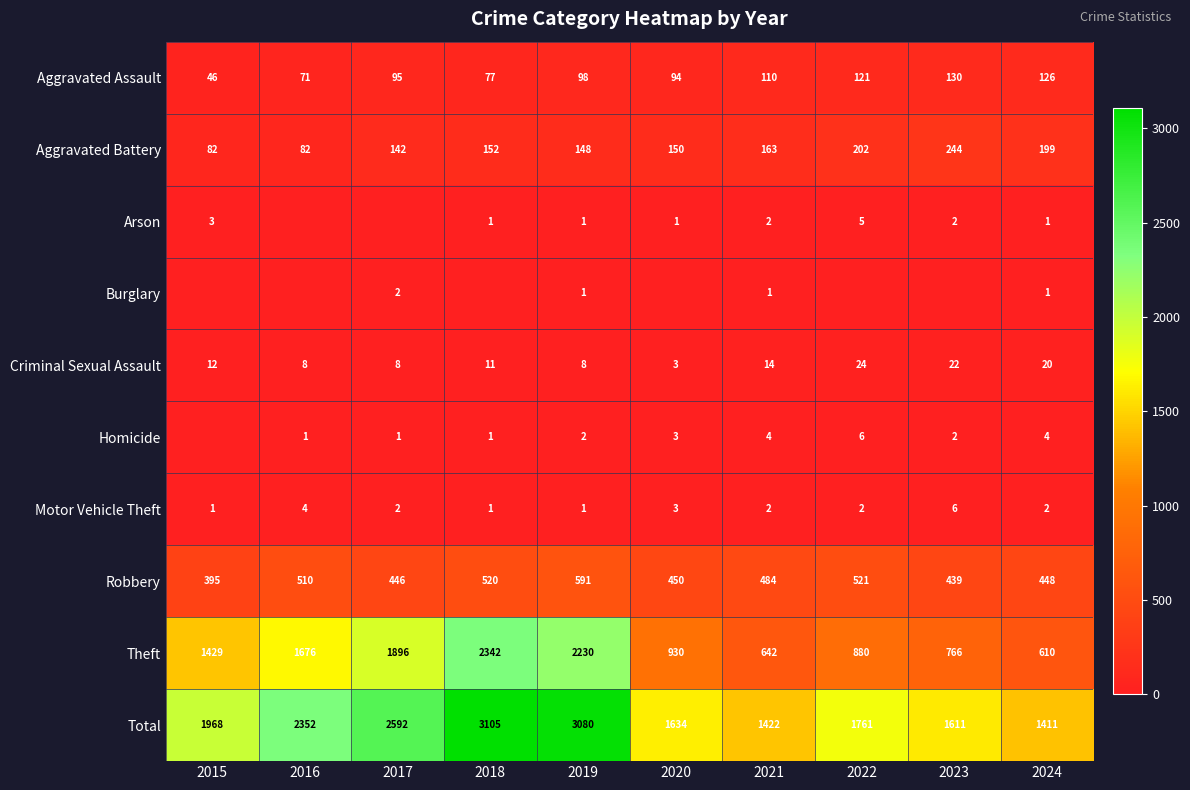

What is the difference between the maximum and minimum values in the Theft series?

1732